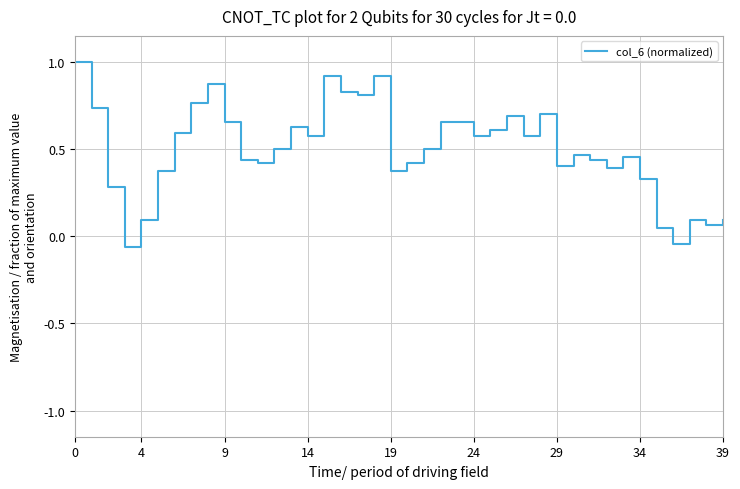

Is this an area chart (filled region under the line)?

No